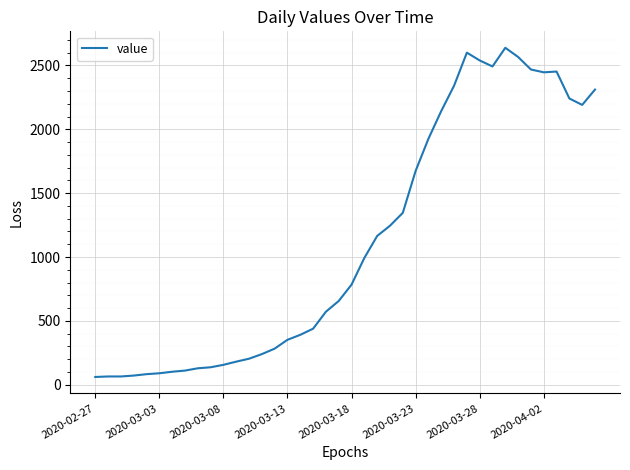

What is the smallest value displayed?

61